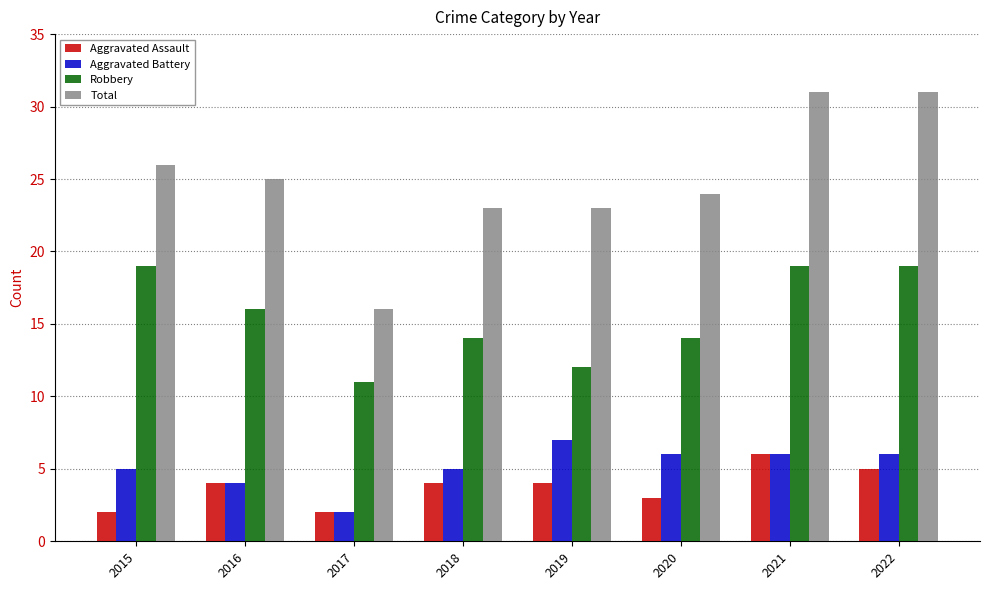

What is the maximum value for Total?

31